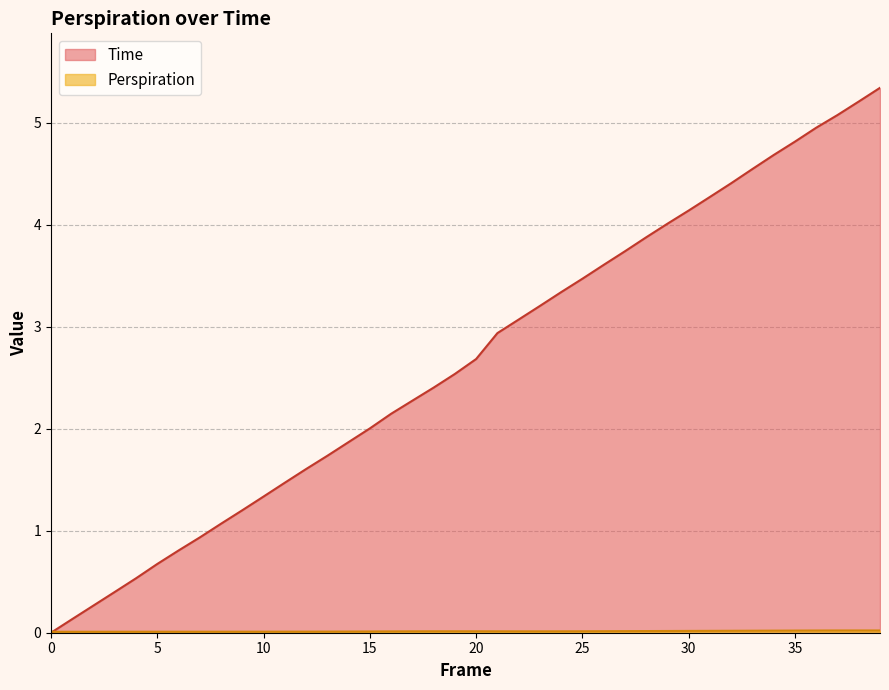

Reading right to left, what are all the values shown in this chart?

Time: 5.3	5.2	5.1	4.9	4.8	4.7	4.5	4.4	4.3	4.1	4.0	3.9	3.7	3.6	3.5	3.3	3.2	3.1	2.9	2.7	2.5	2.4	2.3	2.1	2.0	1.9	1.7	1.6	1.5	1.3	1.2	1.1	0.9	0.8	0.7	0.5	0.4	0.3	0.1	0.0
Perspiration: 0.0	0.0	0.0	0.0	0.0	0.0	0.0	0.0	0.0	0.0	0.0	0.0	0.0	0.0	0.0	0.0	0.0	0.0	0.0	0.0	0.0	0.0	0.0	0.0	0.0	0.0	0.0	0.0	0.0	0.0	0.0	0.0	0.0	0.0	0.0	0.0	0.0	0.0	0.0	0.0